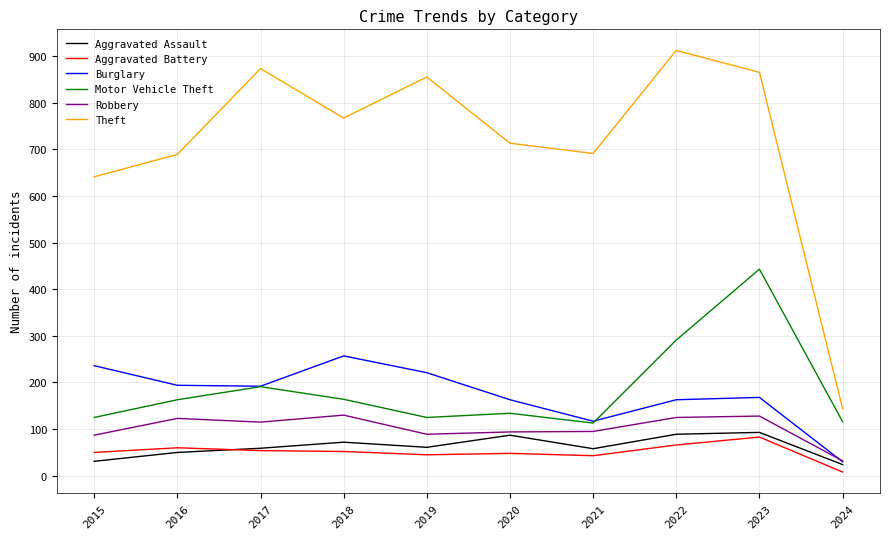

How many values in the Burglary series are below 192?

5